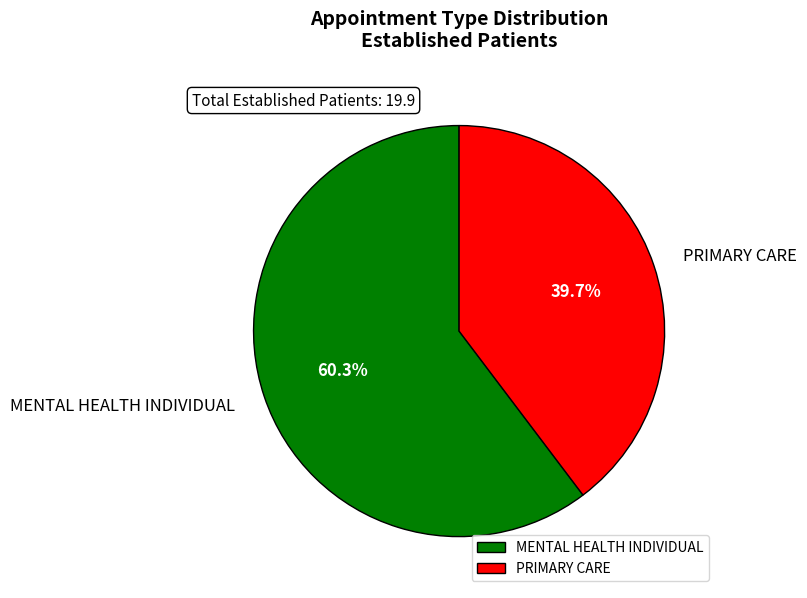

Which slice represents more than half of the pie?

MENTAL HEALTH INDIVIDUAL